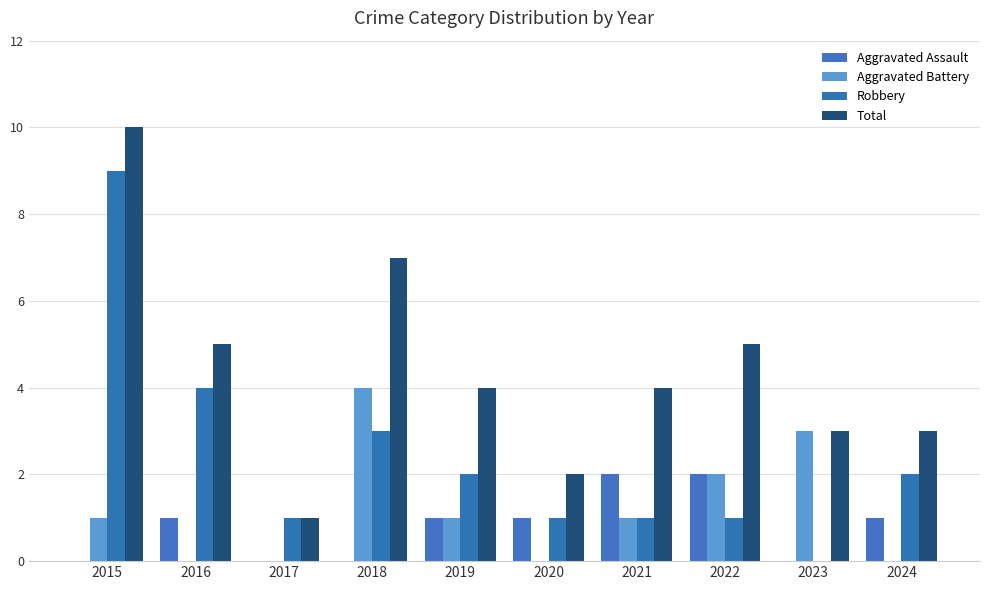

How many data points does each series have?

10